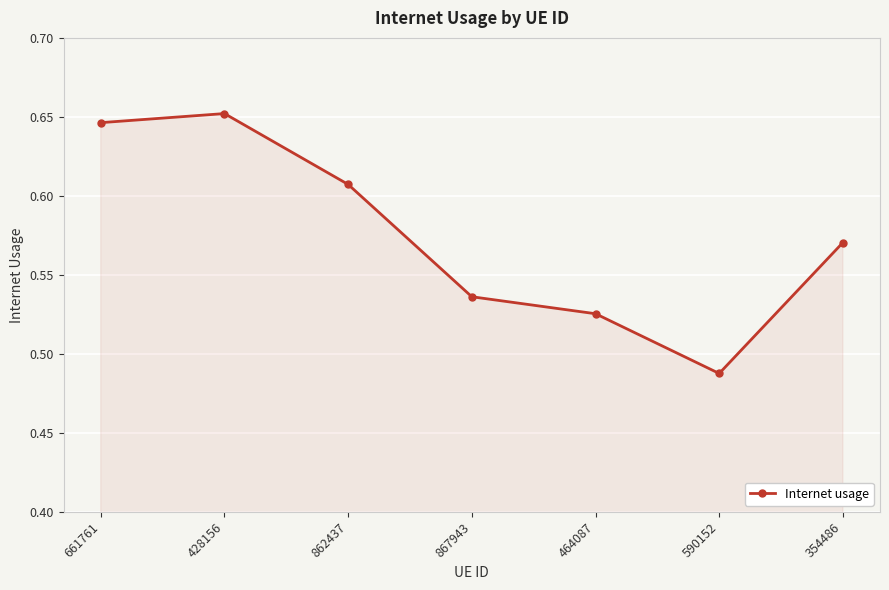

What is the label of the 1st point from the left?

661761